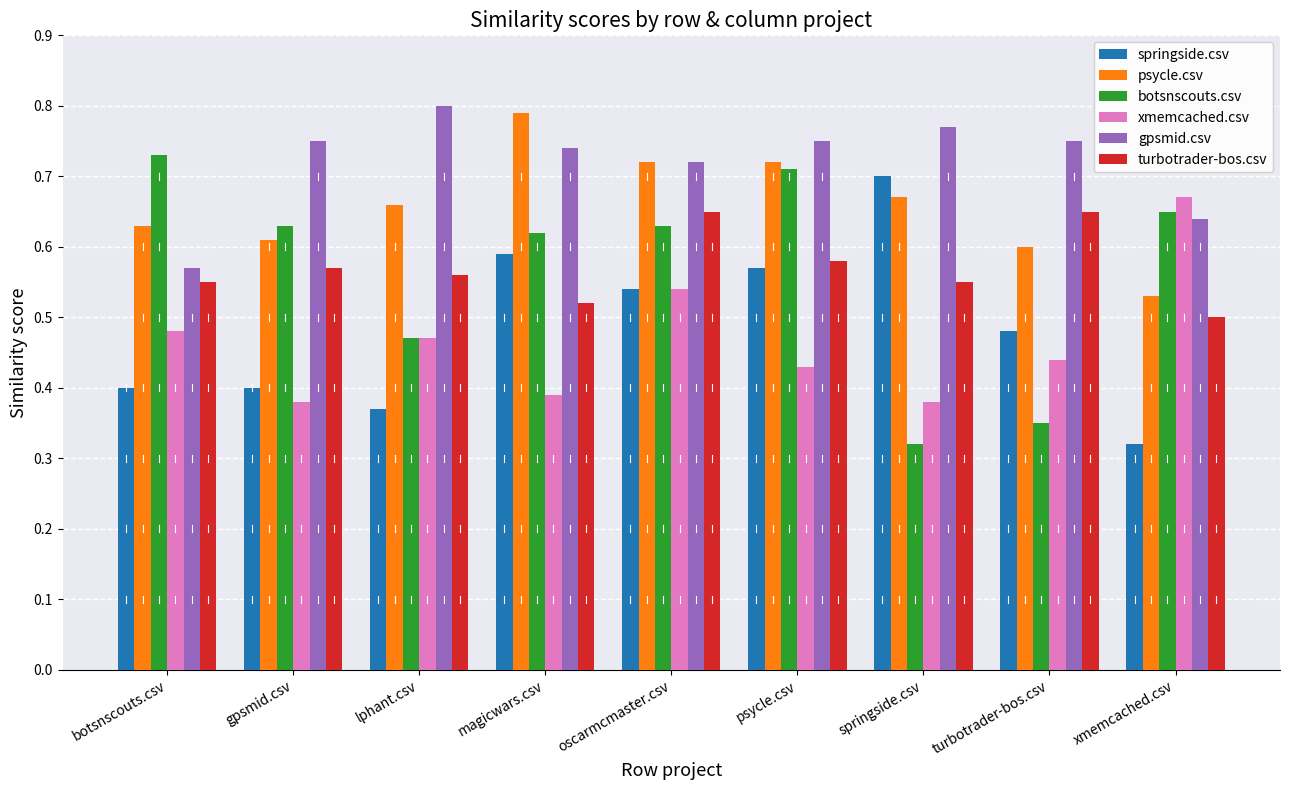

Count the psycle.csv values in the range 0 to 1.

9